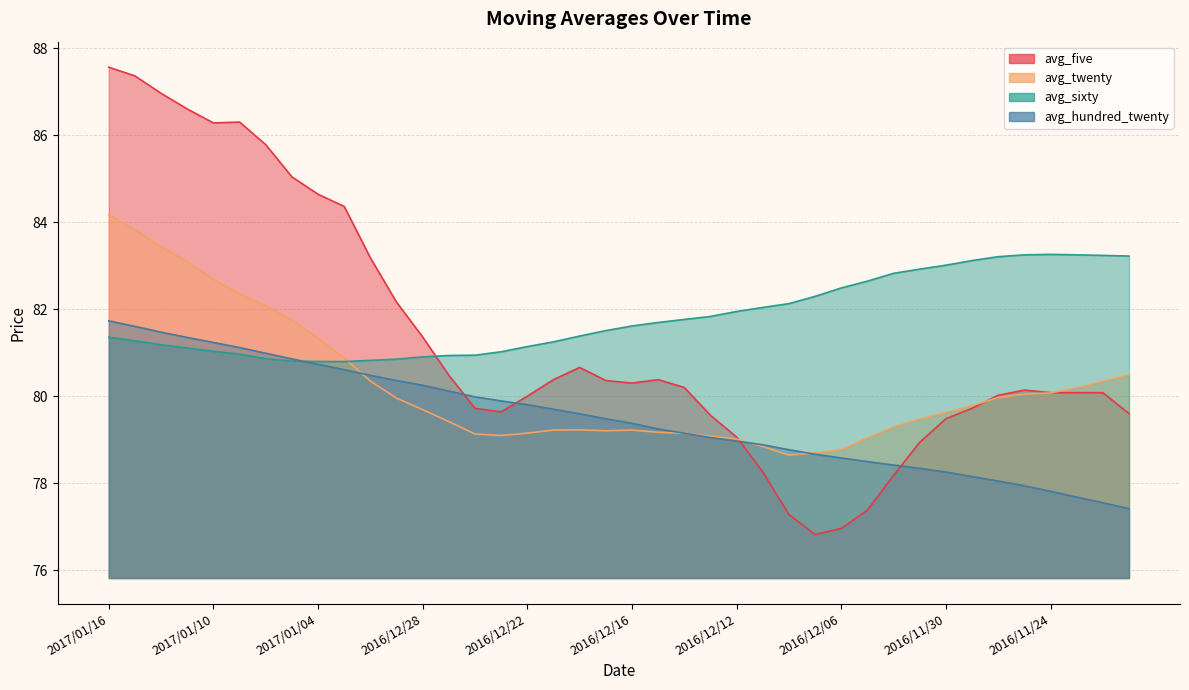

What is the sum of the avg_five values at 2016/12/23 and 2016/11/24?

159.7